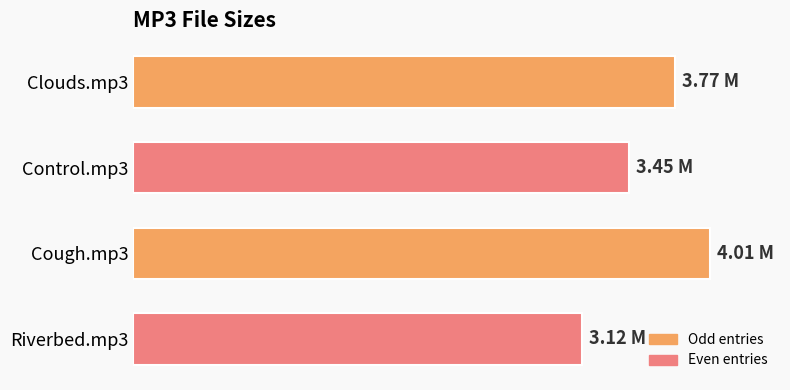

Rank the categories by value from lowest to highest.

Riverbed.mp3, Control.mp3, Clouds.mp3, Cough.mp3